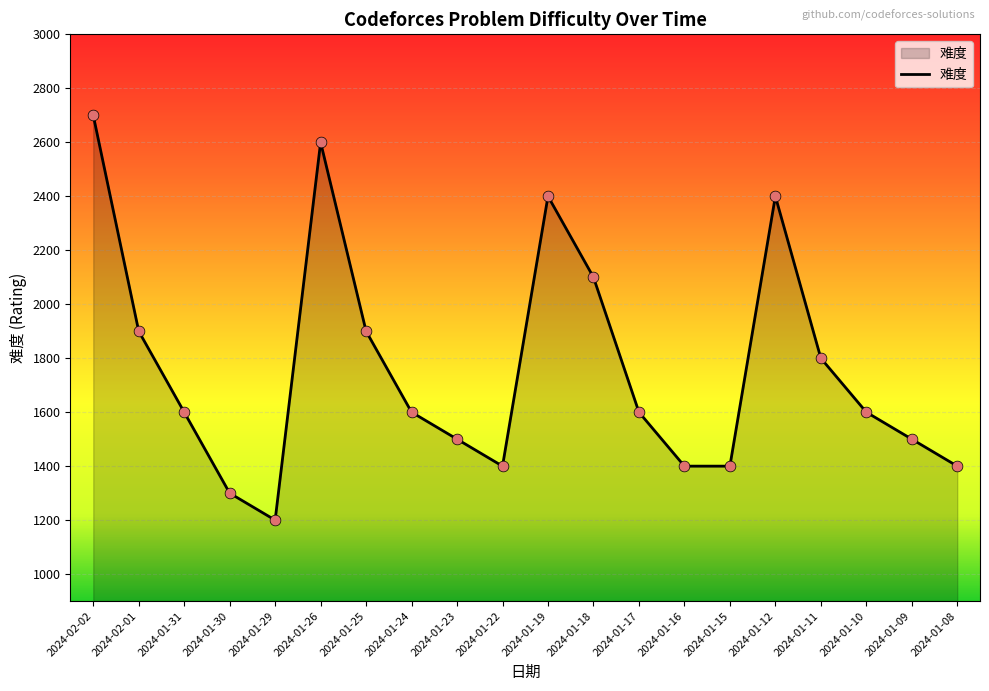

What is the ratio of the value at 2024-01-22 to the value at 2024-01-26?

0.5